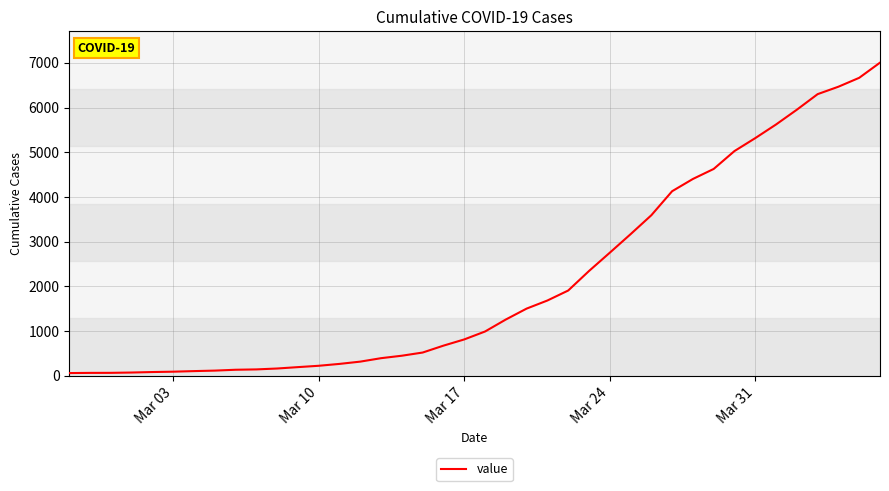

What is the difference between the maximum and minimum values?

6939